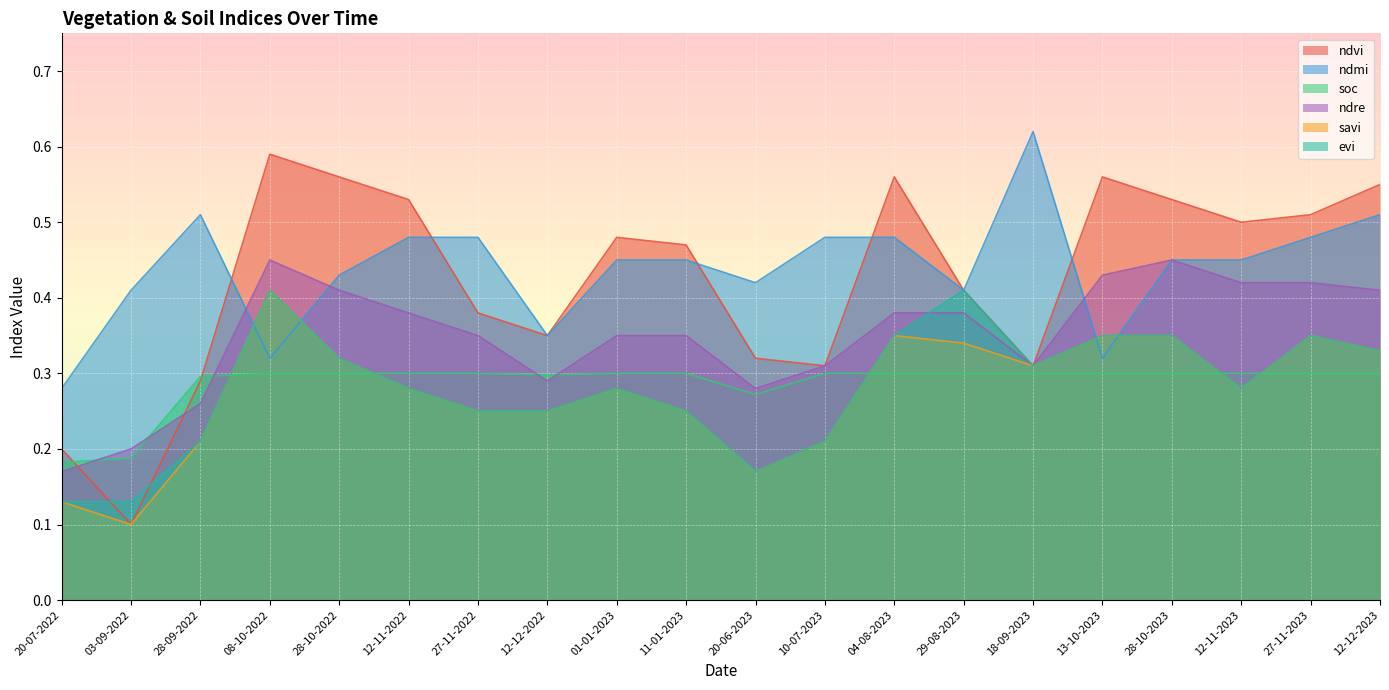

List the labels in order of soc value, largest first.

08-10-2022, 28-10-2022, 12-11-2022, 27-11-2022, 01-01-2023, 11-01-2023, 10-07-2023, 04-08-2023, 29-08-2023, 18-09-2023, 13-10-2023, 28-10-2023, 12-11-2023, 27-11-2023, 12-12-2023, 12-12-2022, 28-09-2022, 20-06-2023, 03-09-2022, 20-07-2022